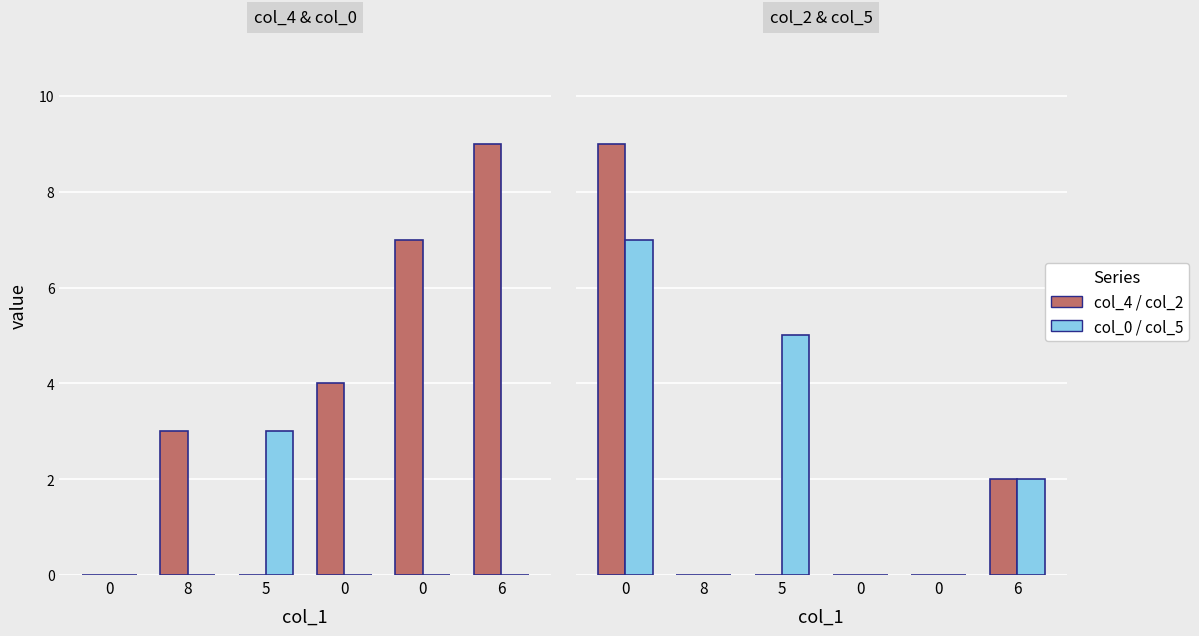

The value of col_2 at 8 is 0. True or false?

True